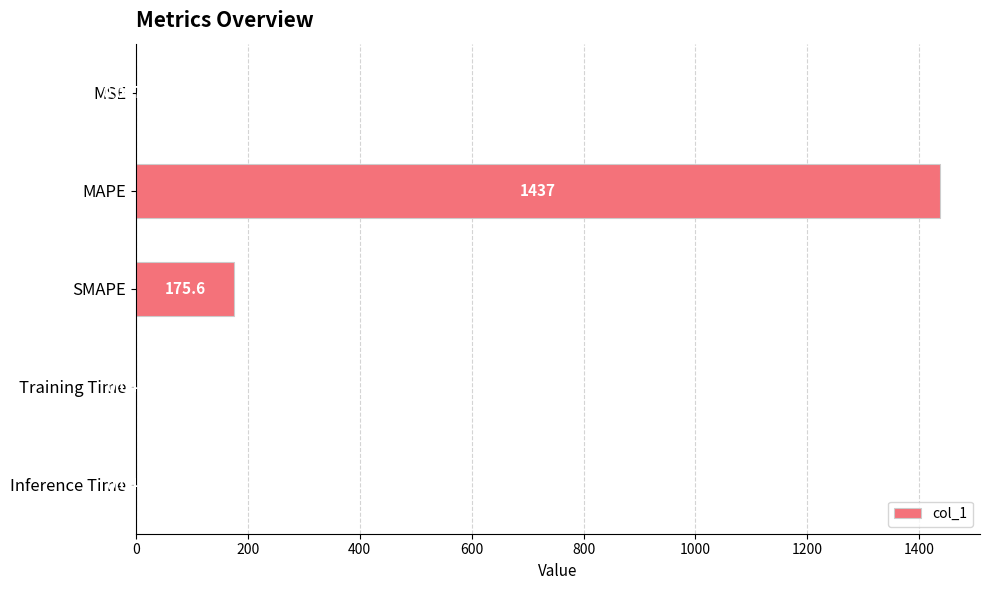

At which label is the value closest to 718?

SMAPE